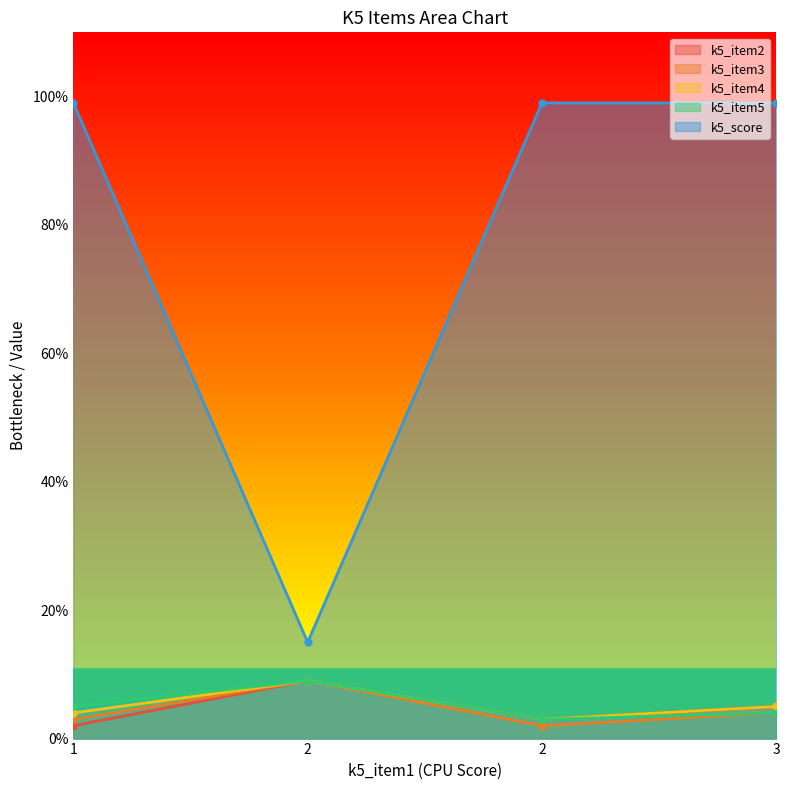

What is the label of the 3rd point from the right?

2